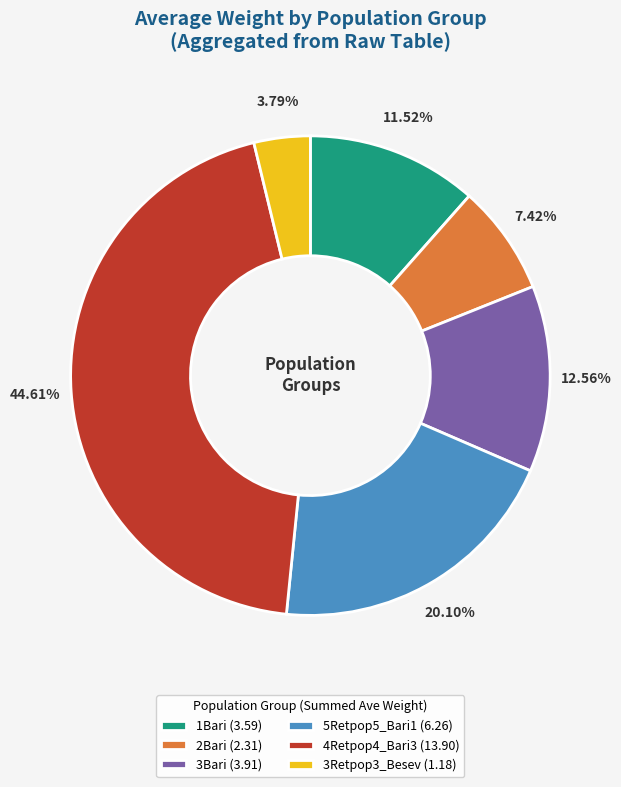

Rank the categories by value from lowest to highest.

3Retpop3_Besev (1.18), 2Bari (2.31), 1Bari (3.59), 3Bari (3.91), 5Retpop5_Bari1 (6.26), 4Retpop4_Bari3 (13.90)